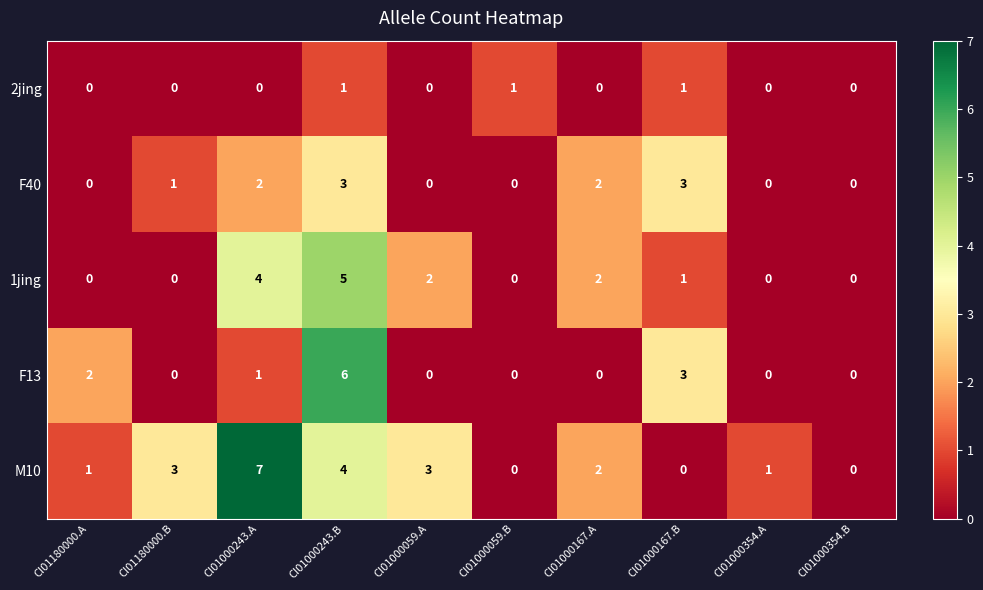

What is the sum of the 1jing values at CI01000243.A and CI01000354.A?

4